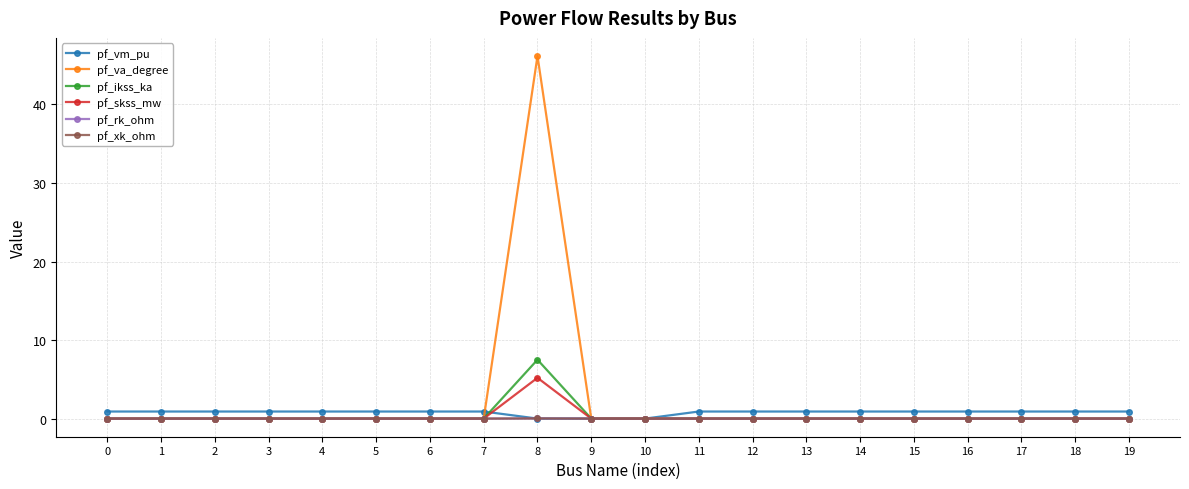

What is the average value of the pf_ikss_ka series?

0.4